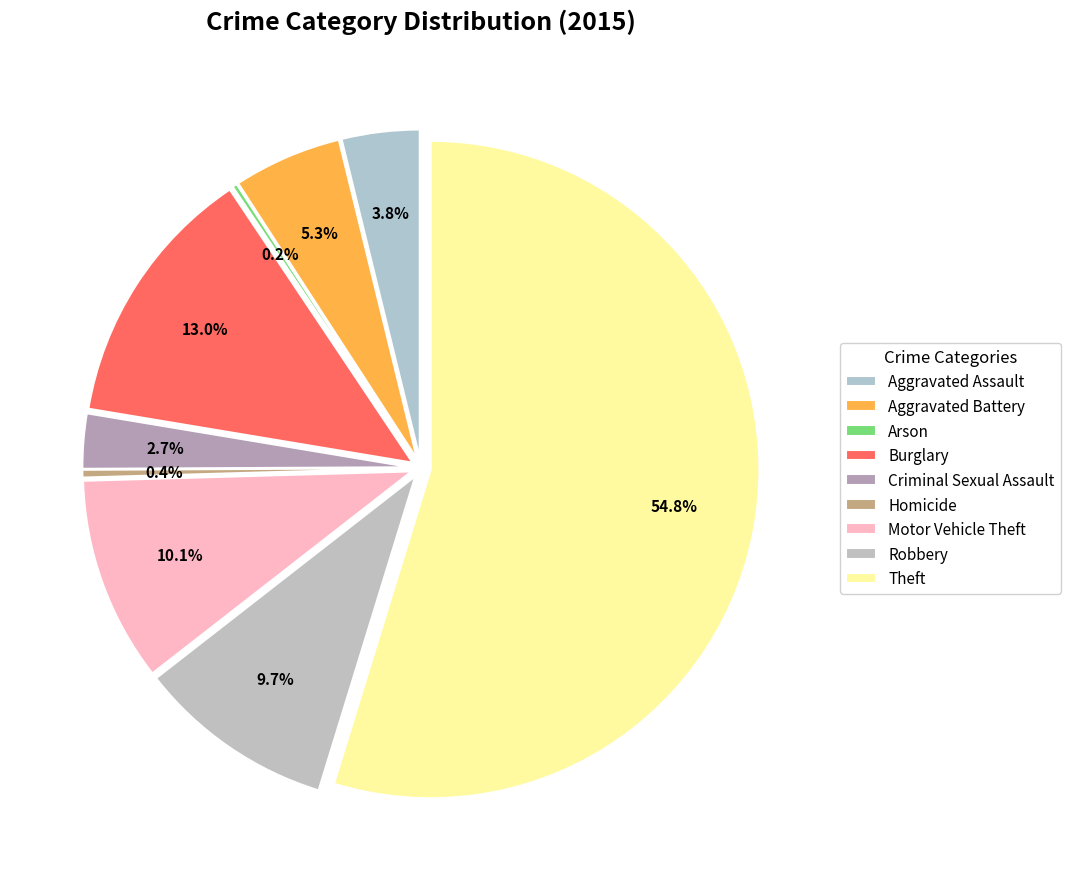

Count the number of slices in the pie.

9